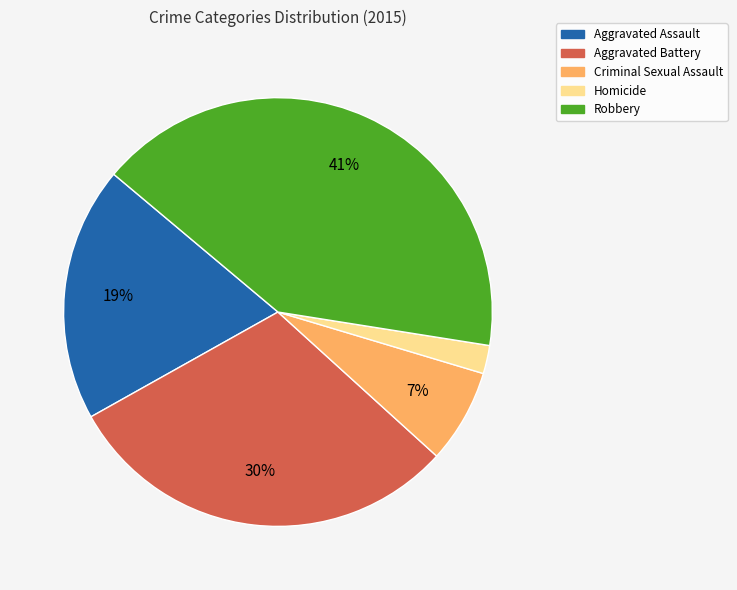

Approximately how many times larger is the value at Criminal Sexual Assault compared to Aggravated Assault?

0.4